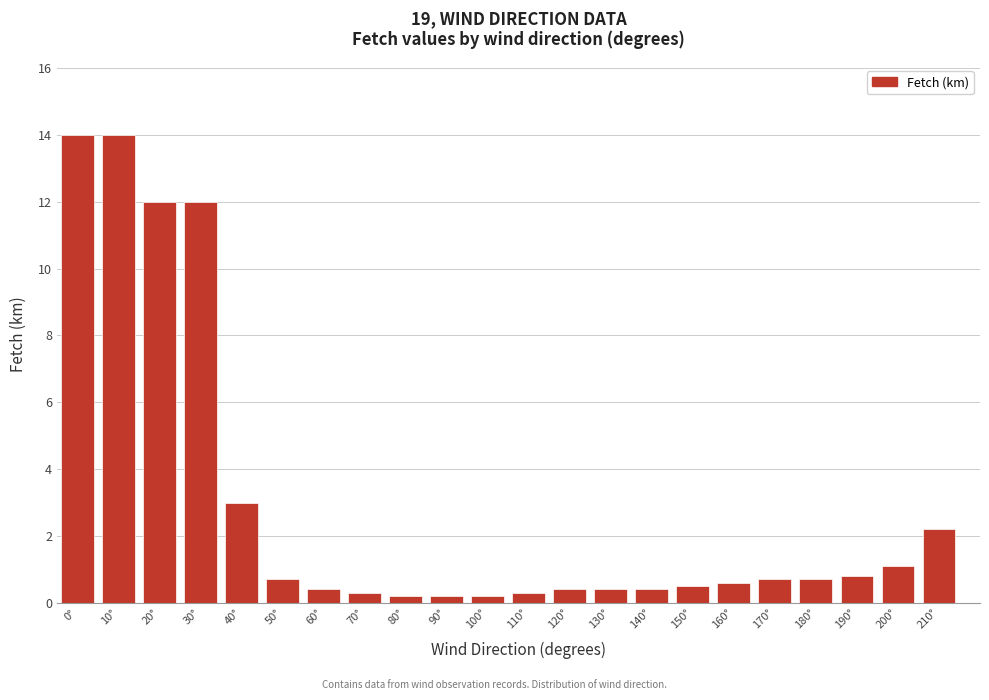

Reading left to right, transcribe all the data shown in this chart.

14.0	14.0	12.0	12.0	3.0	0.7	0.4	0.3	0.2	0.2	0.2	0.3	0.4	0.4	0.4	0.5	0.6	0.7	0.7	0.8	1.1	2.2